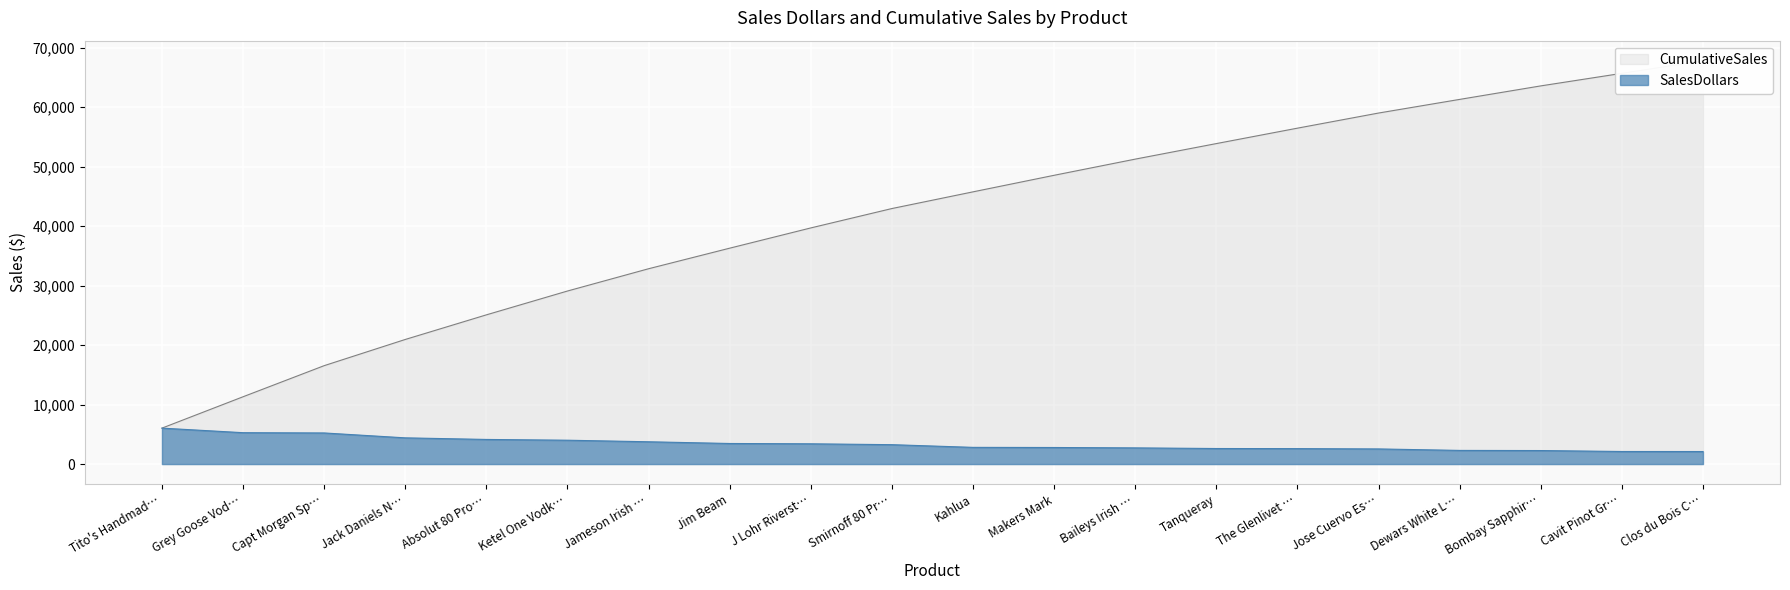

True or false: SalesDollars has a value of 4136.1 at Absolut 80 Pro….

True